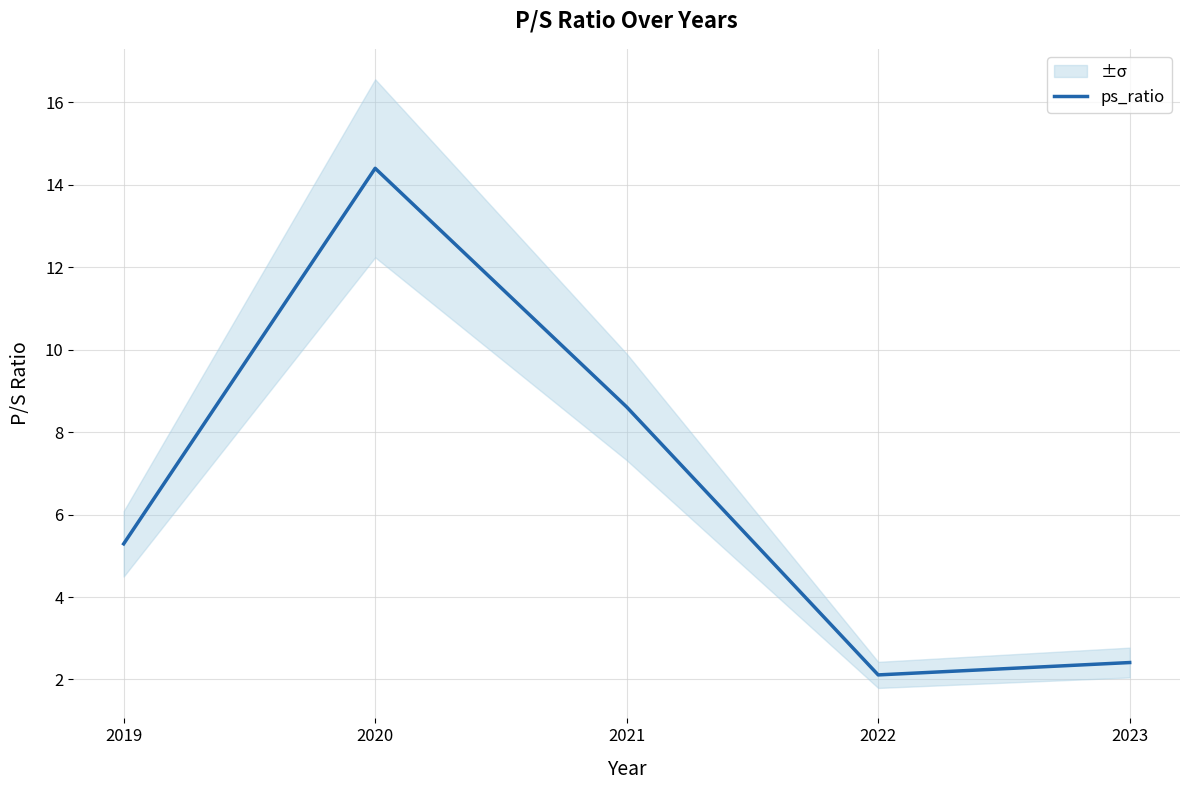

Reading left to right, list all the values displayed in this chart.

2019=5.3	2020=14.4	2021=8.6	2022=2.1	2023=2.4